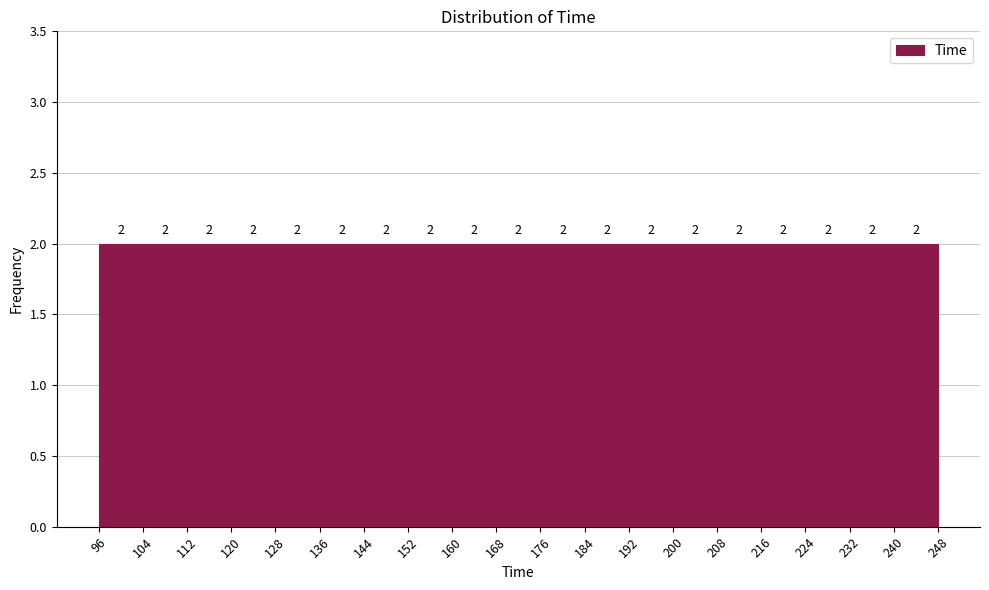

What is the height of the bar covering 112 to 120 on the x-axis?

2